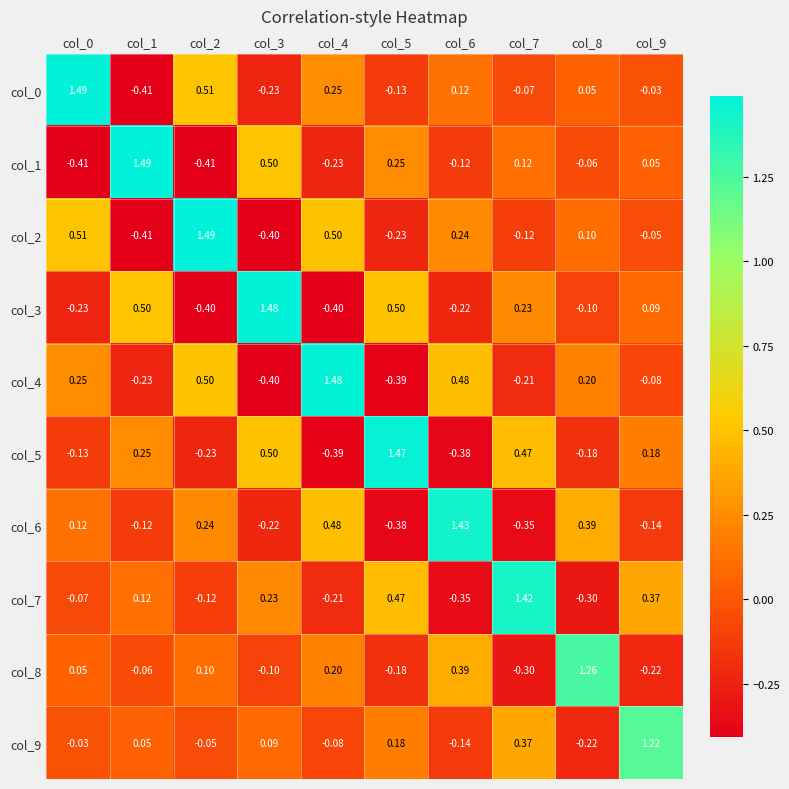

Is the value of col_5 at col_8 greater than the value of col_0 at col_4?

No